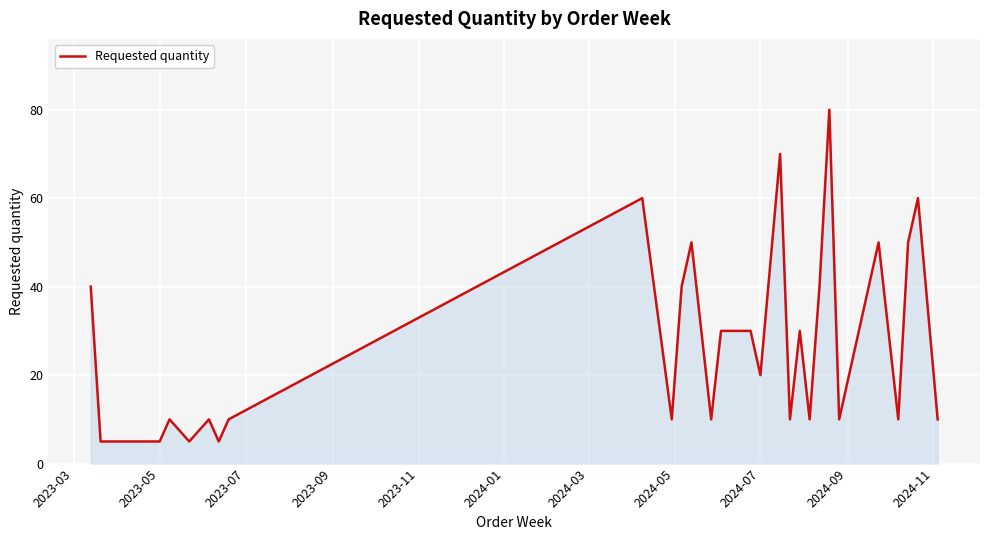

What is the minimum value shown in the chart?

5